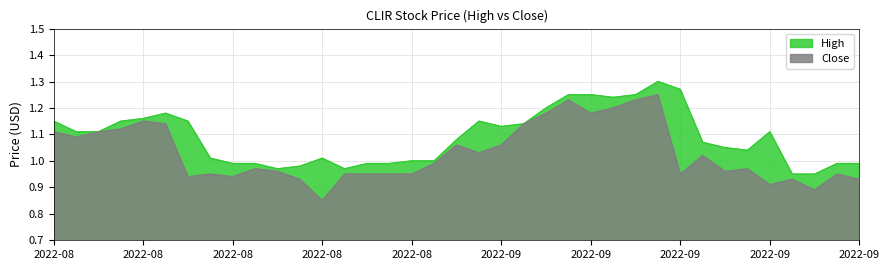

List the series in order of their overall mean, highest first.

High, Close